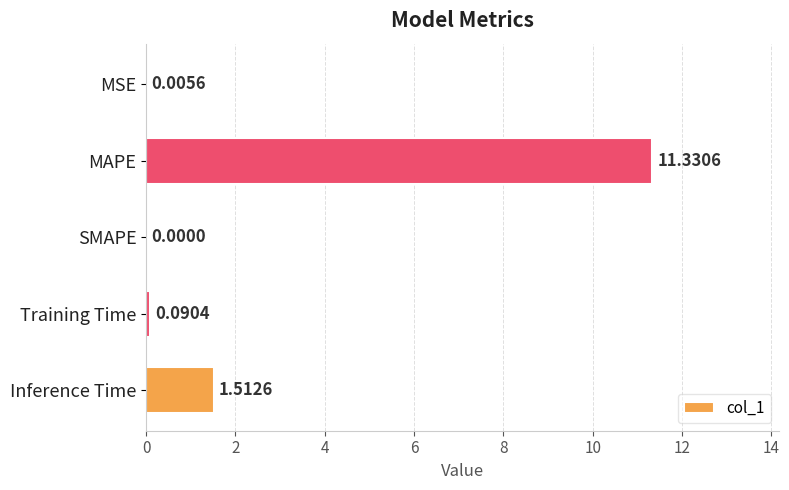

What is the change in value from MAPE to SMAPE?

-11.3